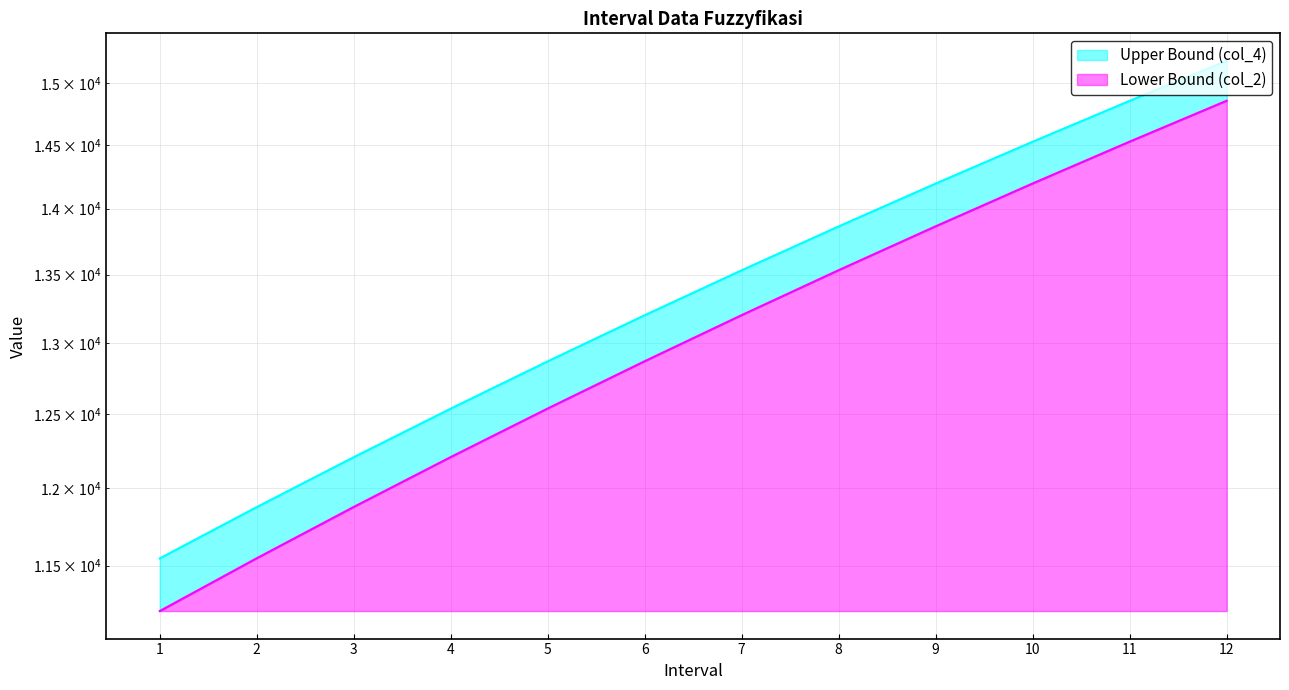

What is the minimum value shown in the chart?

11215.0